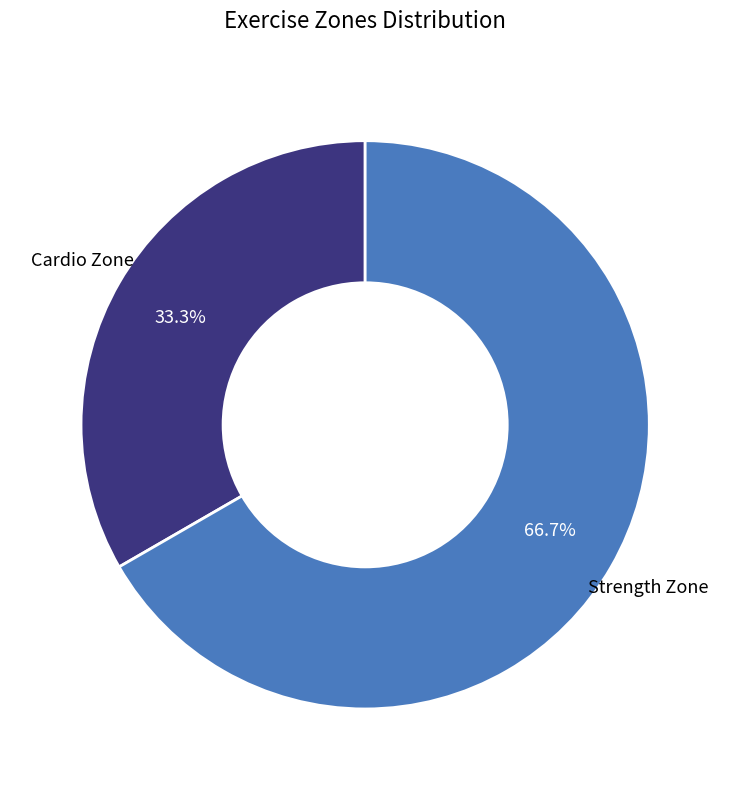

Combined, do Strength Zone and Cardio Zone account for over 50%?

Yes